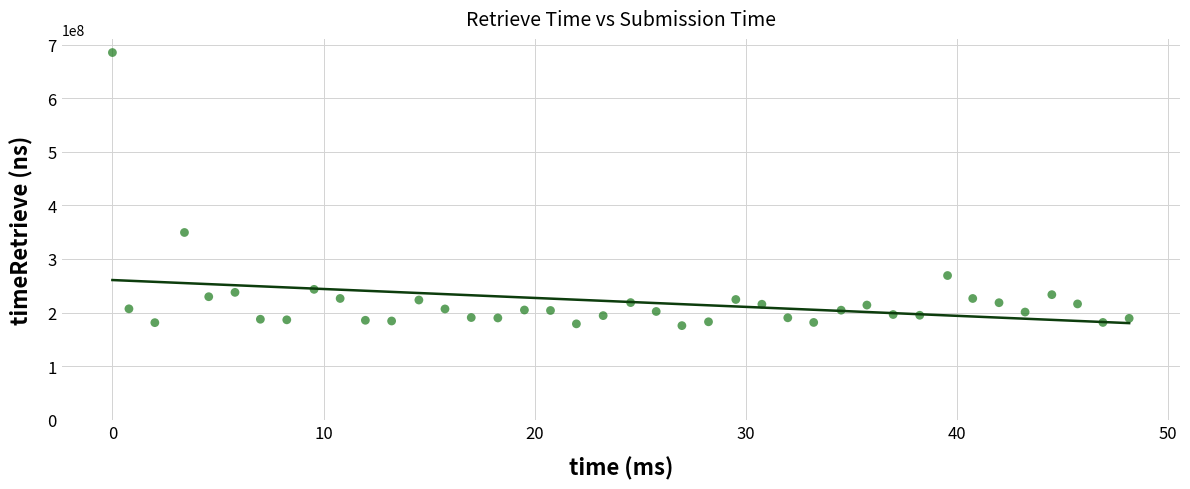

What Y value in the scatter plot is closest to 430379076?

349434744